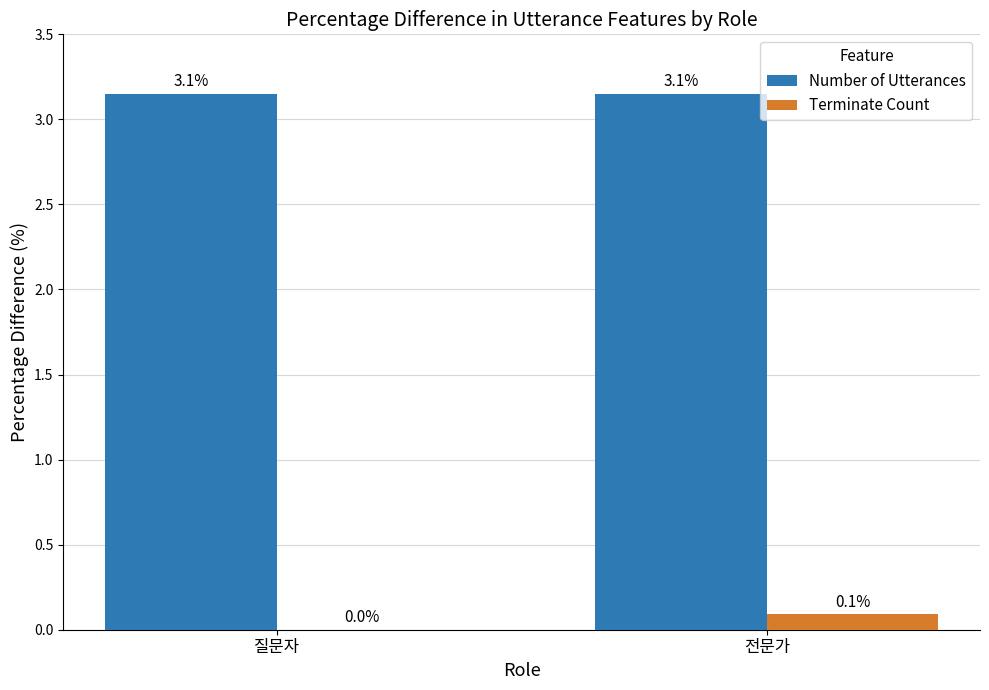

True or false: Number of Utterances has a value of 1.8 at 전문가.

False